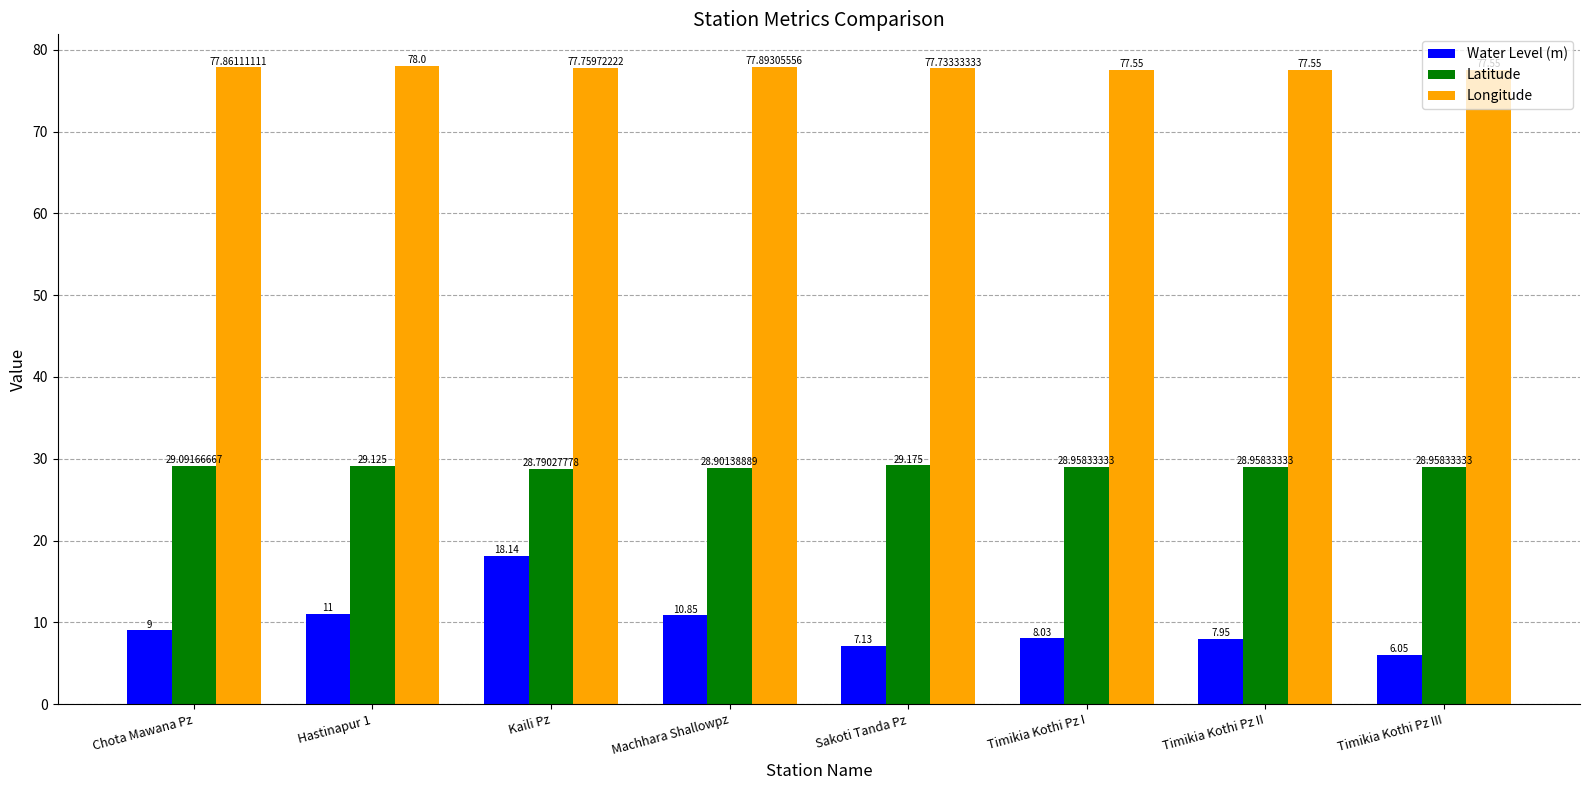

Which series has the largest total across all categories?

Longitude